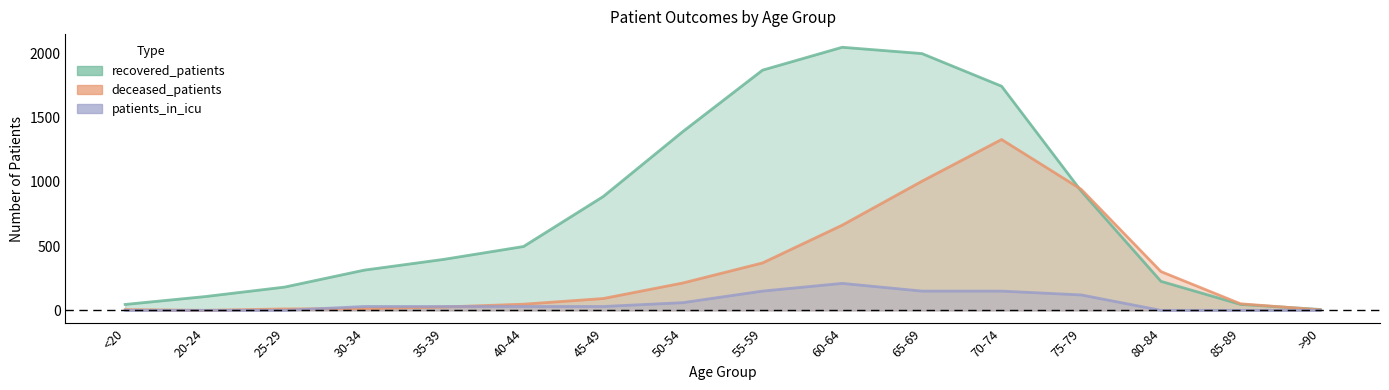

What is the sum of the patients_in_icu values at 40-44 and >90?

30